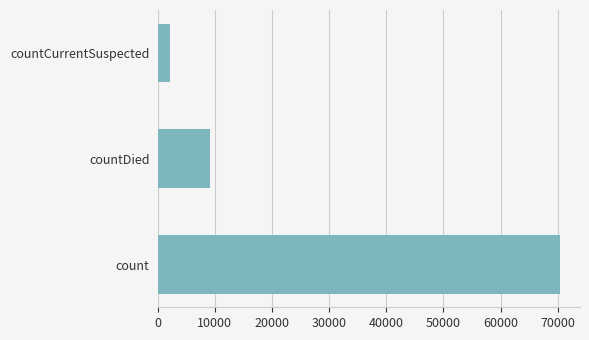

Rank the categories by value from highest to lowest.

count, countDied, countCurrentSuspected